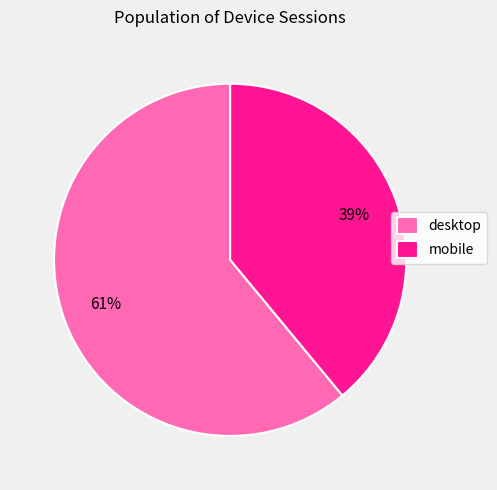

To the nearest percent, what portion does mobile represent?

39%